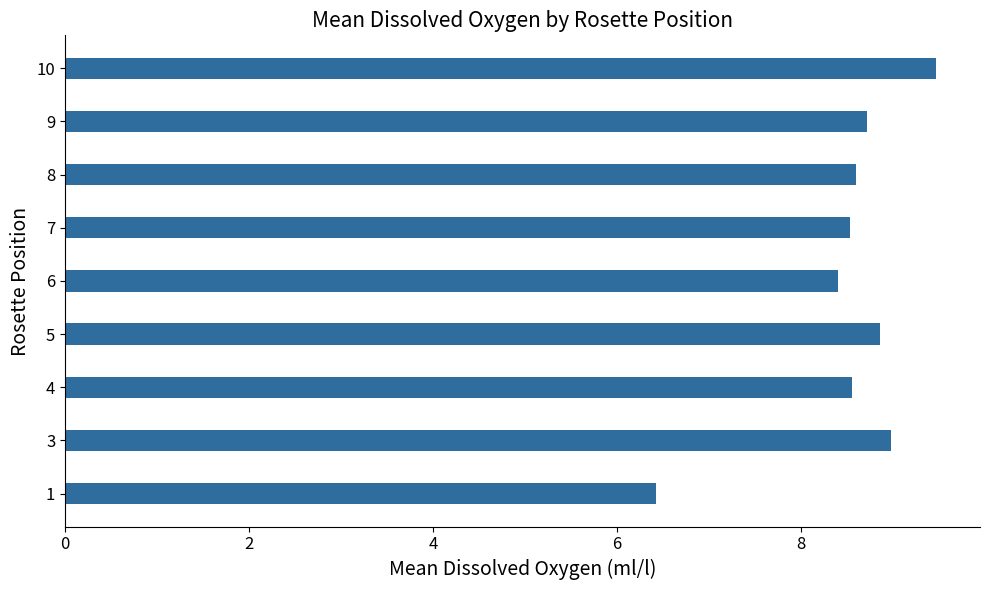

Read the value at 5.

8.9